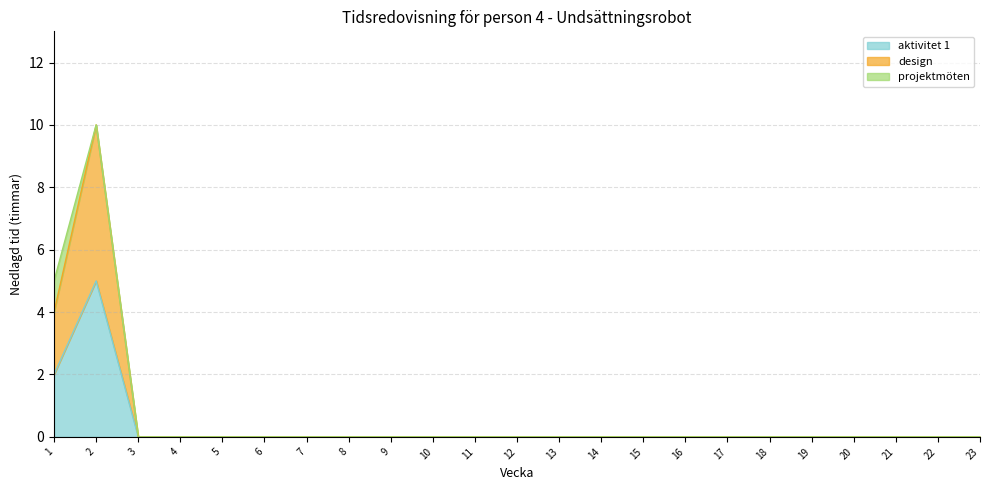

Is the value of aktivitet 1 at 8 greater than the value of design at 11?

No